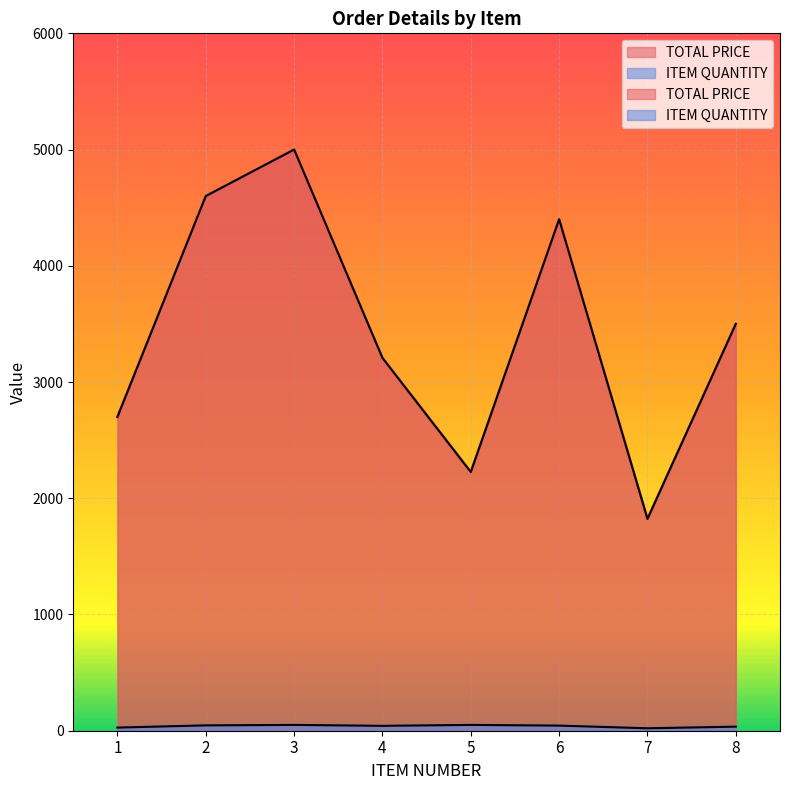

Where is ITEM QUANTITY nearest to the value 35?

8